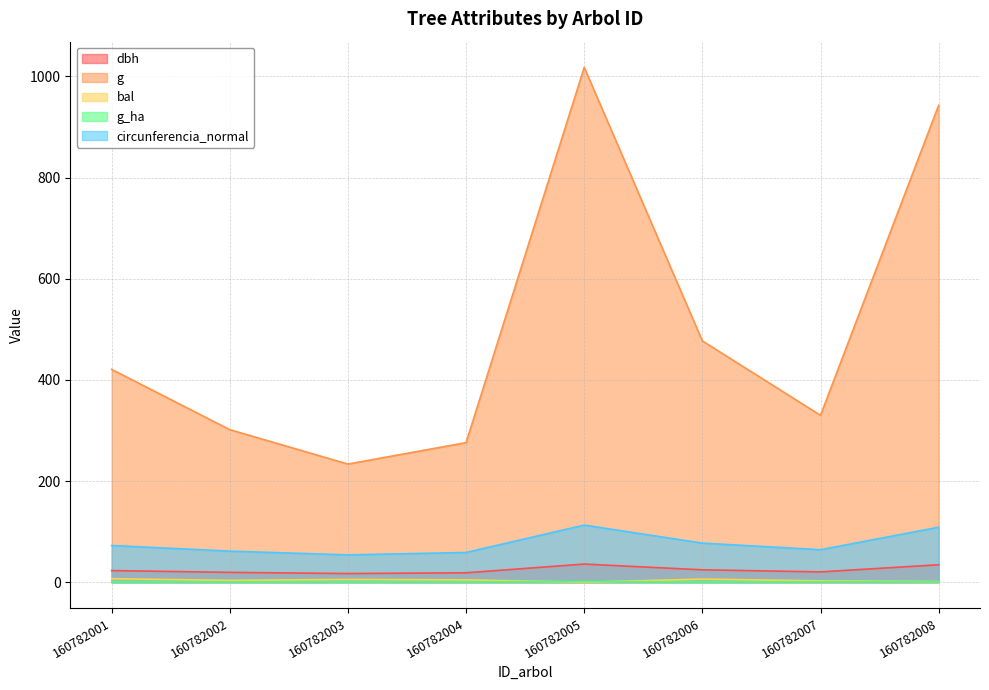

Rank the categories by bal value from lowest to highest.

160782005, 160782008, 160782007, 160782002, 160782004, 160782003, 160782006, 160782001